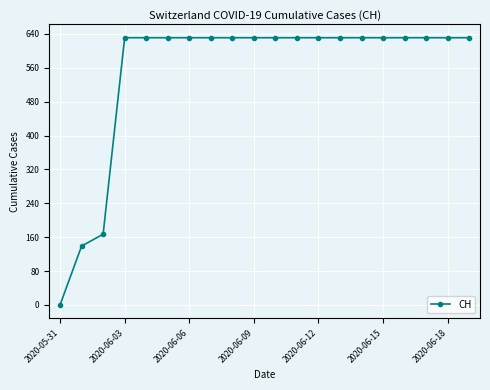

What is the maximum value shown in the chart?

631